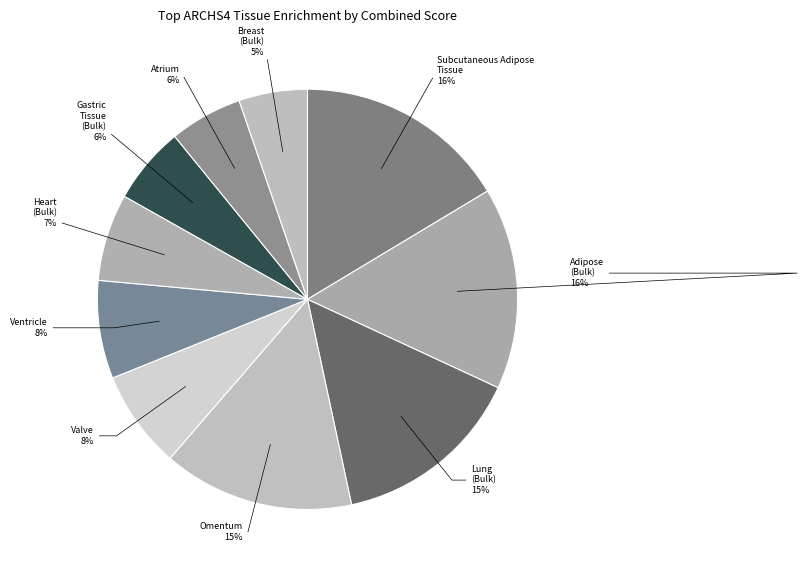

Which category has the biggest portion of the pie?

SUBCUTANEOUS ADIPOSE TISSUE